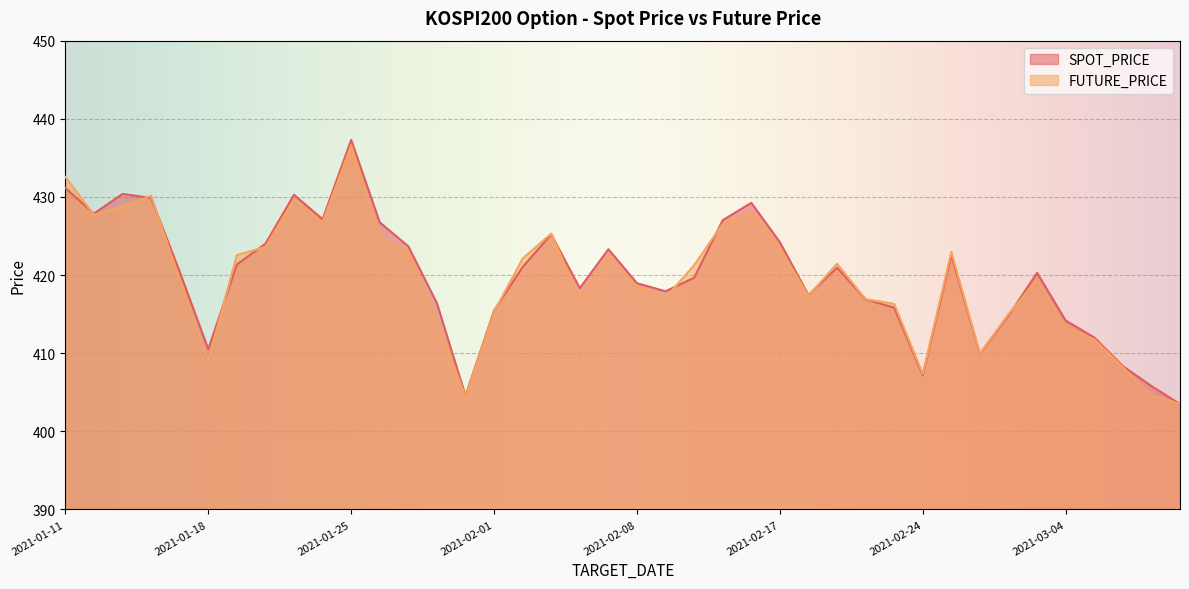

What is the sum of the SPOT_PRICE values at 2021-03-02 and 2021-03-05?

826.8